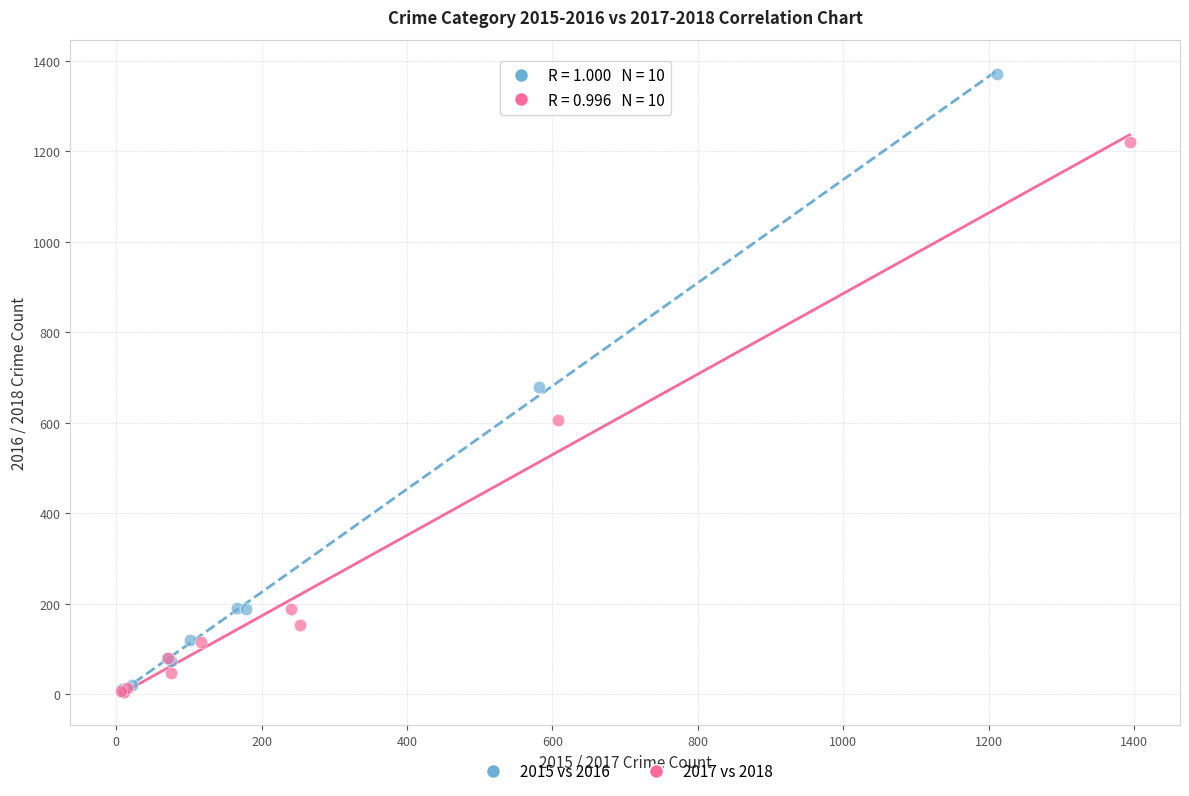

Which series contains the highest Y value?

2015 vs 2016